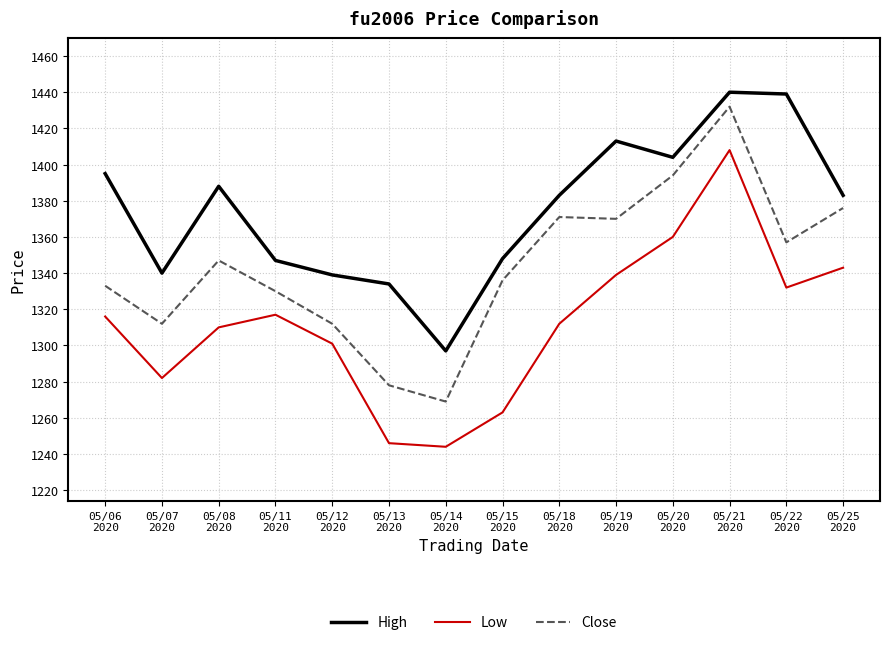

What is the lowest value of the Low series?

1244